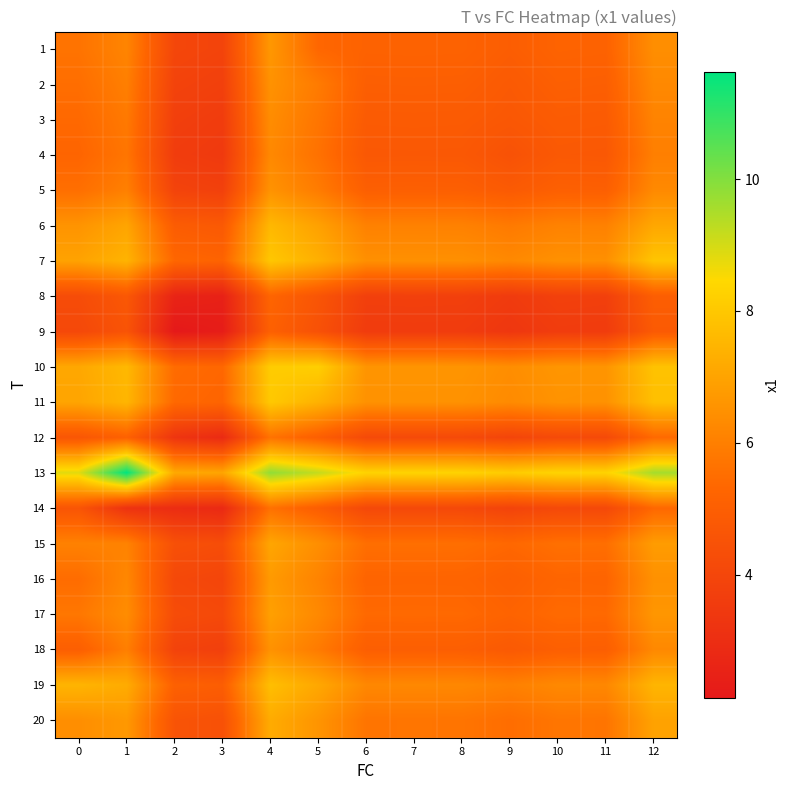

Reading right to left, list all the values displayed in this chart.

1: 12=6.4	11=5.2	10=5.2	9=5.0	8=5.2	7=5.2	6=5.2	5=5.3	4=6.7	3=3.9	2=4.0	1=6.2	0=5.7
2: 12=6.3	11=5.0	10=5.0	9=4.8	8=5.0	7=5.0	6=5.0	5=5.9	4=6.5	3=3.7	2=3.9	1=6.0	0=5.5
3: 12=6.1	11=4.9	10=4.9	9=4.7	8=4.9	7=4.9	6=4.9	5=5.7	4=6.4	3=3.6	2=3.7	1=5.9	0=5.4
4: 12=6.0	11=4.7	10=4.8	9=4.5	8=4.7	7=4.8	6=4.7	5=5.6	4=6.3	3=3.5	2=3.6	1=5.7	0=5.3
5: 12=6.3	11=5.0	10=5.1	9=4.8	8=5.0	7=5.0	6=5.0	5=5.9	4=6.5	3=3.8	2=3.9	1=6.0	0=5.5
6: 12=7.1	11=6.1	10=6.1	9=5.9	8=6.1	7=6.1	6=6.1	5=6.9	4=7.6	3=4.8	2=4.9	1=7.0	0=6.6
7: 12=7.9	11=6.5	10=6.5	9=6.3	8=6.5	7=6.5	6=6.5	5=7.3	4=8.0	3=5.2	2=5.3	1=7.4	0=7.0
8: 12=5.0	11=3.7	10=3.8	9=3.5	8=3.7	7=3.7	6=3.7	5=4.6	4=5.3	3=2.5	2=2.6	1=4.7	0=4.3
9: 12=4.8	11=3.6	10=3.6	9=3.4	8=3.6	7=3.6	6=3.6	5=4.4	4=5.1	3=2.3	2=2.1	1=4.6	0=4.1
10: 12=7.9	11=6.6	10=6.6	9=6.4	8=6.6	7=6.6	6=6.6	5=8.2	4=8.1	3=5.3	2=5.5	1=7.6	0=7.1
11: 12=7.8	11=6.5	10=6.5	9=6.3	8=6.5	7=6.5	6=6.5	5=7.4	4=8.0	3=5.3	2=5.4	1=7.5	0=7.0
12: 12=5.4	11=4.1	10=4.2	9=4.0	8=4.1	7=4.2	6=4.1	5=5.0	4=5.7	3=2.9	2=3.3	1=5.1	0=4.7
13: 12=9.6	11=8.3	10=8.3	9=8.1	8=8.3	7=8.3	6=8.3	5=9.2	4=9.8	3=7.1	2=7.2	1=11.6	0=8.8
14: 12=5.4	11=4.1	10=4.1	9=3.9	8=4.1	7=4.1	6=4.1	5=5.0	4=5.6	3=2.8	2=3.0	1=3.2	0=4.6
15: 12=6.8	11=5.6	10=5.6	9=5.4	8=5.6	7=5.6	6=5.6	5=6.4	4=7.1	3=4.3	2=4.4	1=6.1	0=6.1
16: 12=6.5	11=5.2	10=5.3	9=5.0	8=5.2	7=5.2	6=5.2	5=6.1	4=6.8	3=4.0	2=4.1	1=6.2	0=5.5
17: 12=6.6	11=5.4	10=5.4	9=5.2	8=5.4	7=5.4	6=5.4	5=6.3	4=6.9	3=4.1	2=4.3	1=6.4	0=5.8
18: 12=6.3	11=5.0	10=5.0	9=4.8	8=5.0	7=5.0	6=5.0	5=5.9	4=6.5	3=3.7	2=3.9	1=6.0	0=5.0
19: 12=7.5	11=6.2	10=6.3	9=6.0	8=6.2	7=6.2	6=6.2	5=7.1	4=7.8	3=5.0	2=5.1	1=7.2	0=7.5
20: 12=7.0	11=5.7	10=5.7	9=5.5	8=5.7	7=5.7	6=5.7	5=6.6	4=7.2	3=4.4	2=4.6	1=6.7	0=6.4